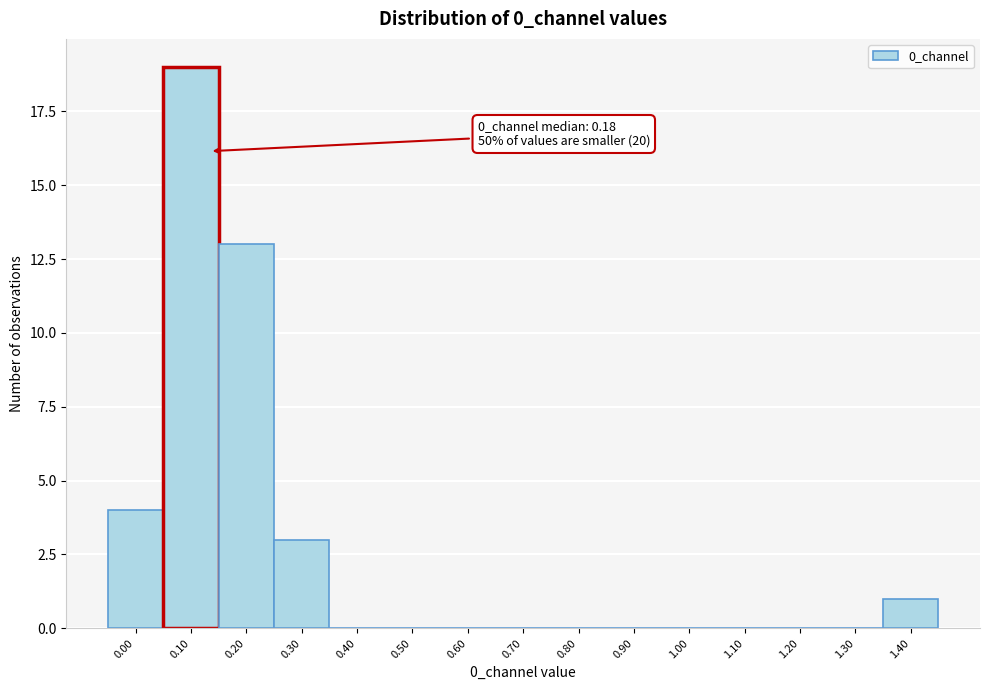

Reading left to right, extract all data points from this chart.

0.00=4	0.10=19	0.20=13	0.30=3	0.40=0	0.50=0	0.60=0	0.70=0	0.80=0	0.90=0	1.00=0	1.10=0	1.20=0	1.30=0	1.40=1